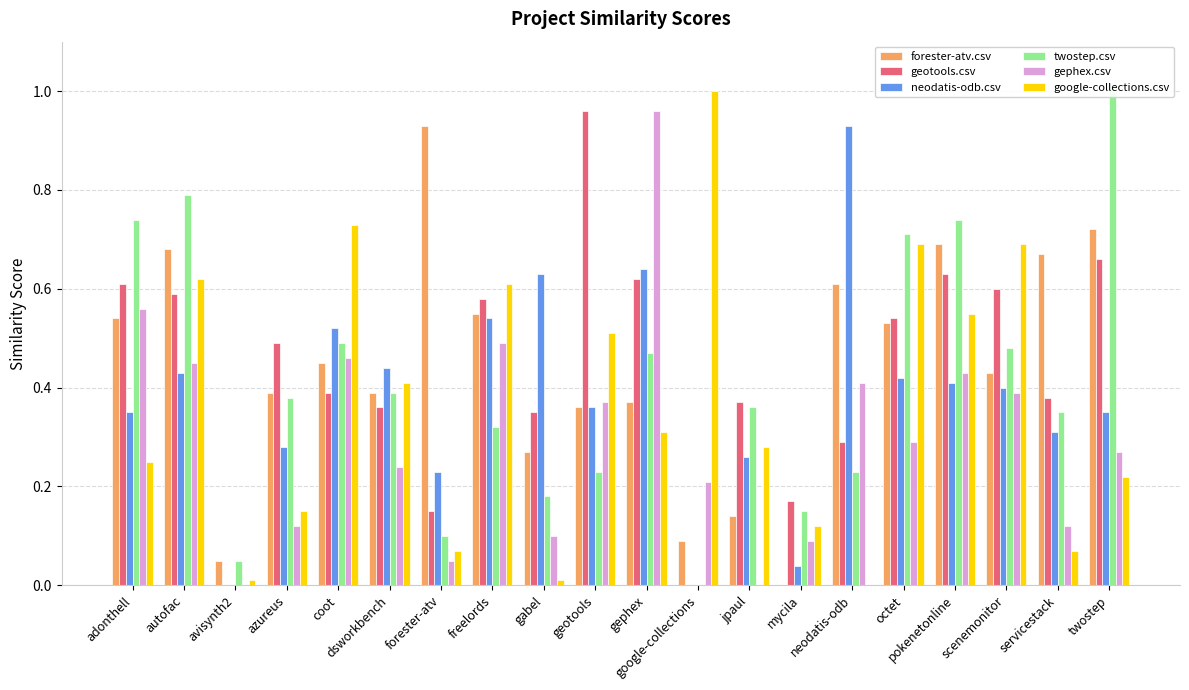

Between twostep and autofac, which is larger?

twostep